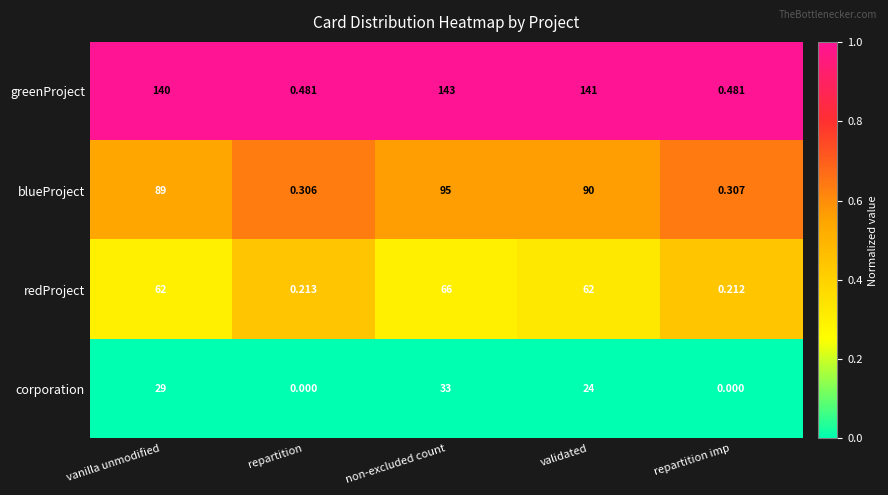

List the series in order of their overall mean, lowest first.

corporation, redProject, blueProject, greenProject